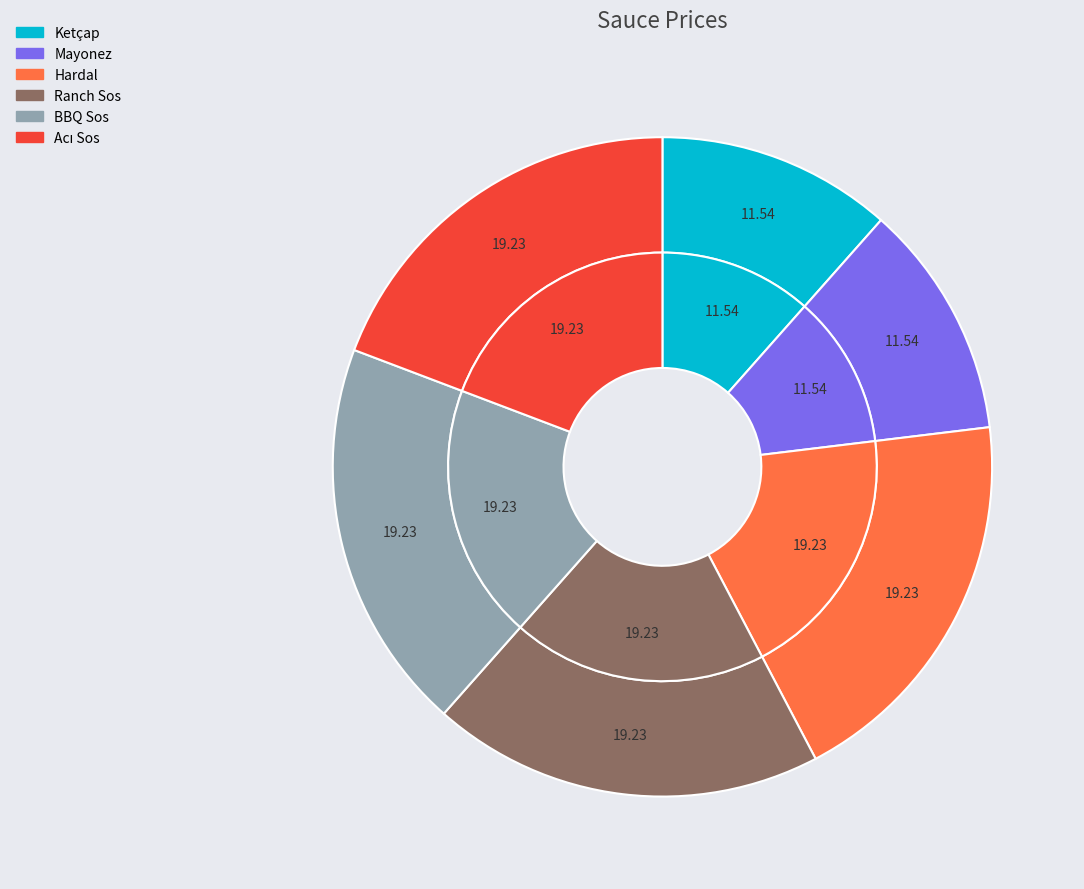

Rank the categories by value from highest to lowest.

Hardal, Ranch Sos, BBQ Sos, Acı Sos, Ketçap, Mayonez